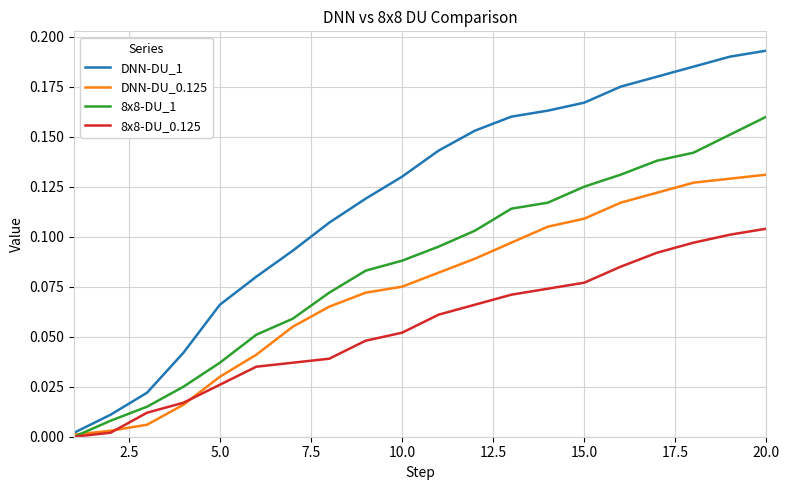

How many values in the 8x8-DU_1 series exceed 0?

19